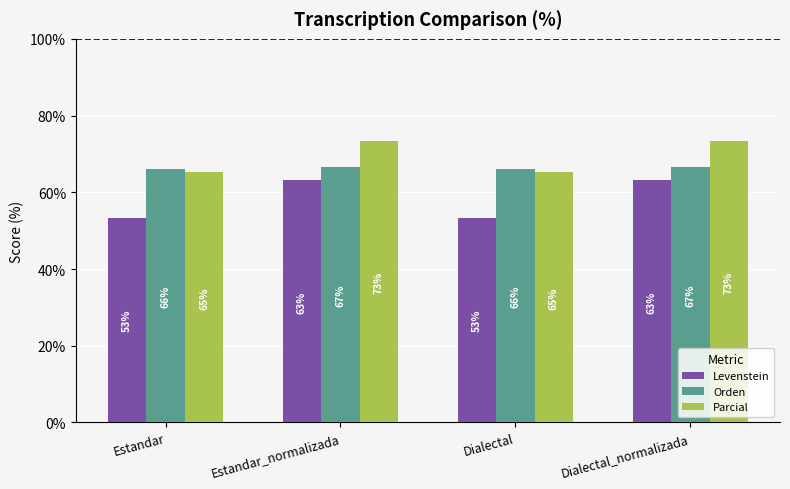

At Estandar, list the series in order from largest to smallest.

Orden, Parcial, Levenstein